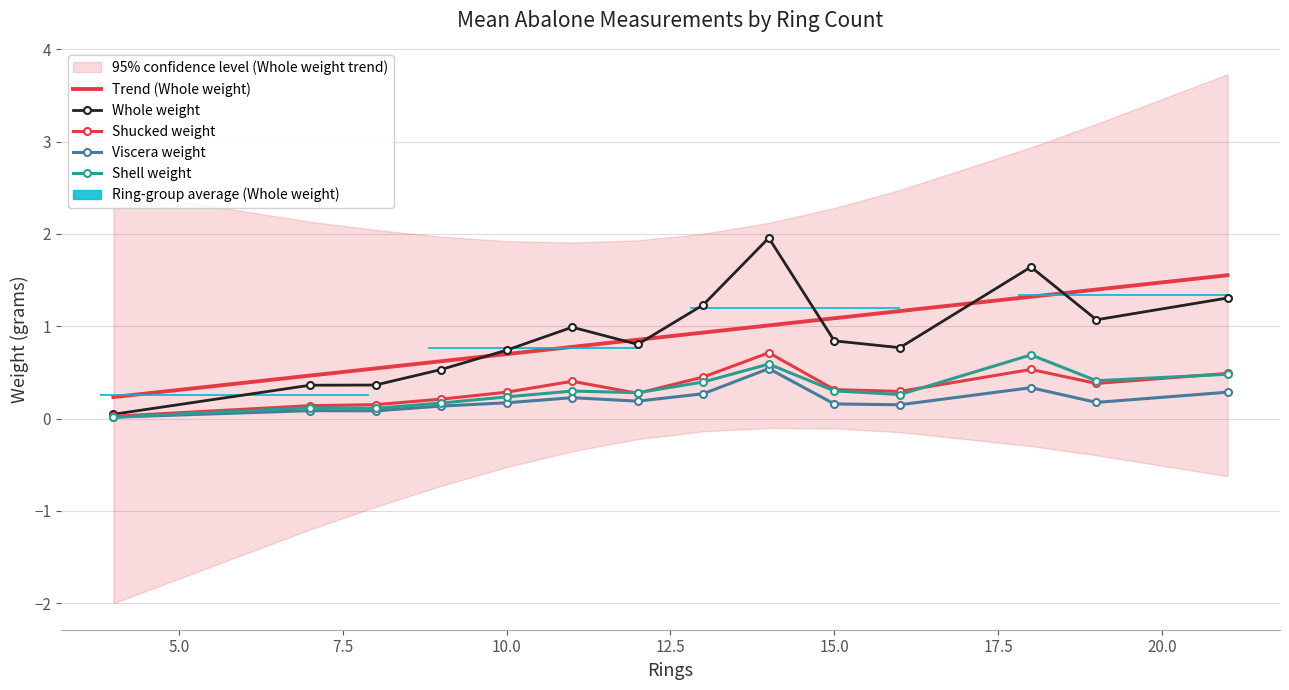

What is the difference between the second highest and second lowest values in the Shell weight series?

0.5